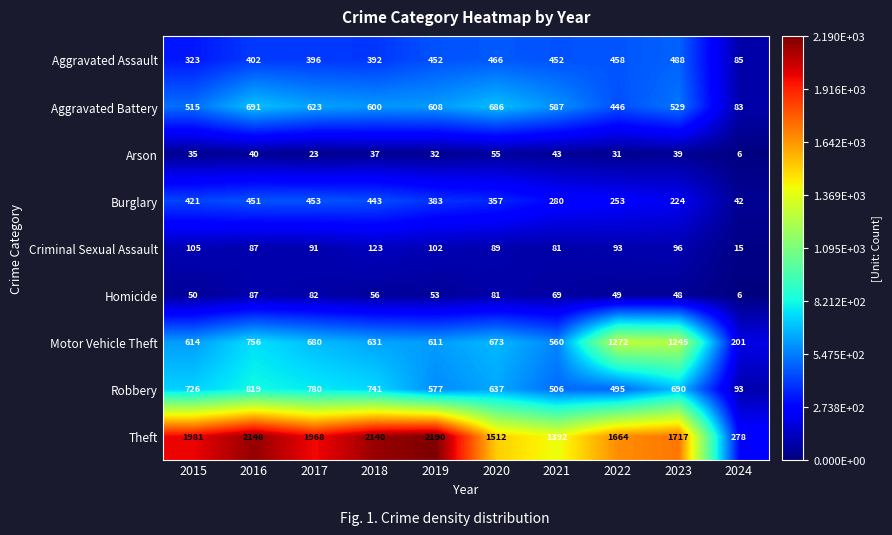

What is the average value of the Arson series?

34